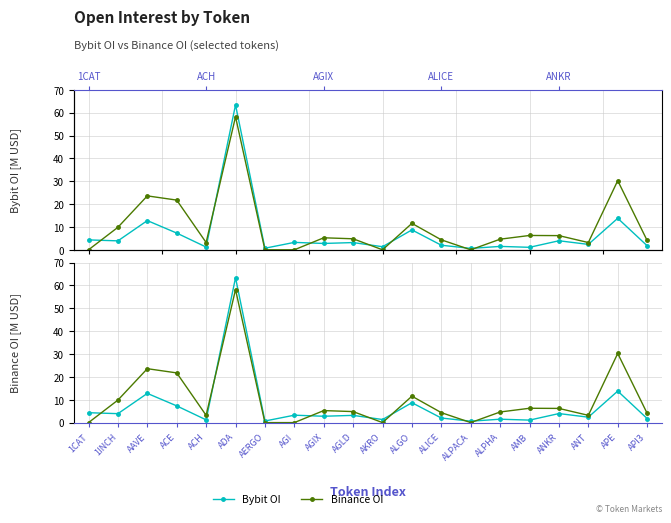

Reading right to left, list all the values displayed in this chart.

Bybit OI: 1.8	13.8	2.4	4.0	1.1	1.5	0.6	2.0	8.7	1.3	3.2	2.8	3.2	0.7	63.4	1.2	7.3	12.8	3.9	4.3
Binance OI: 4.1	30.3	3.2	6.2	6.3	4.6	0.0	4.4	11.6	0.0	4.8	5.3	0.0	0.0	58.2	3.2	21.7	23.6	9.9	0.0